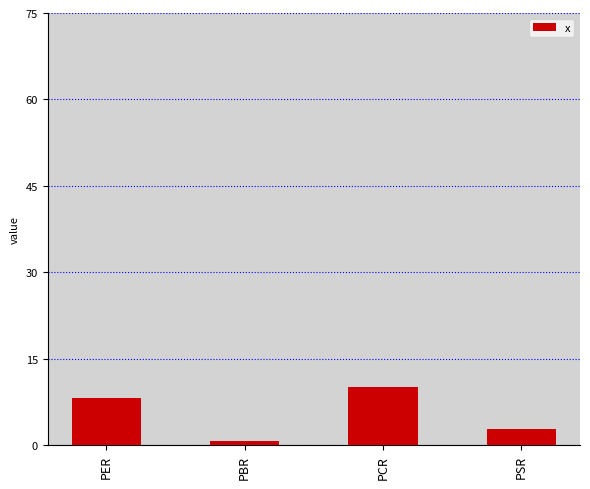

True or false: the data shows 8.1 at PER.

True